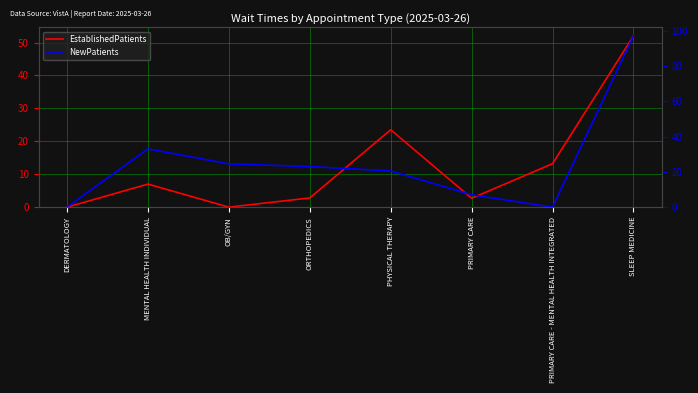

What are all the series names shown in the legend?

EstablishedPatients, NewPatients